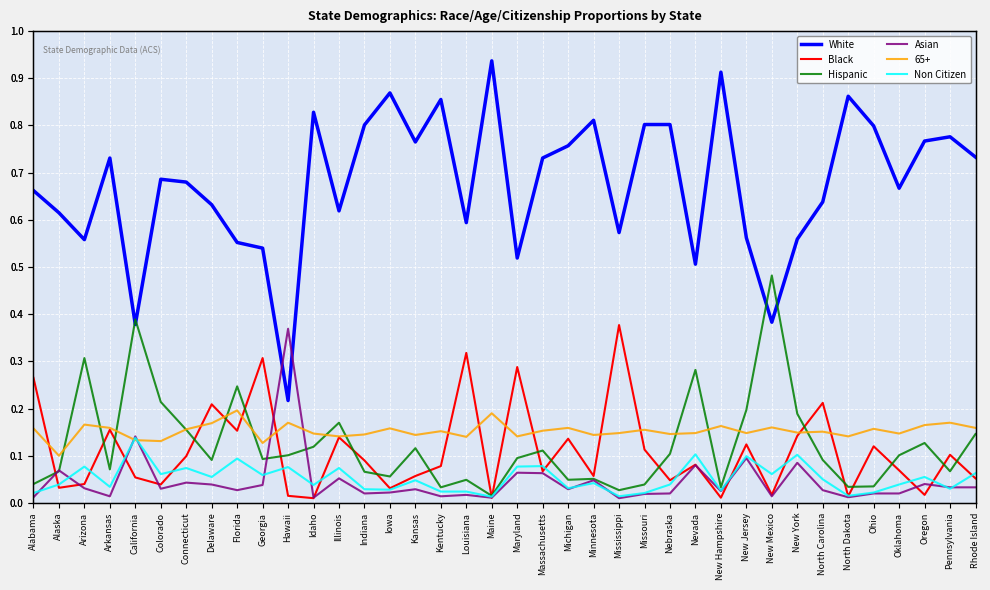

Which series ends up on top after the final intersection of Asian and Hispanic?

Hispanic